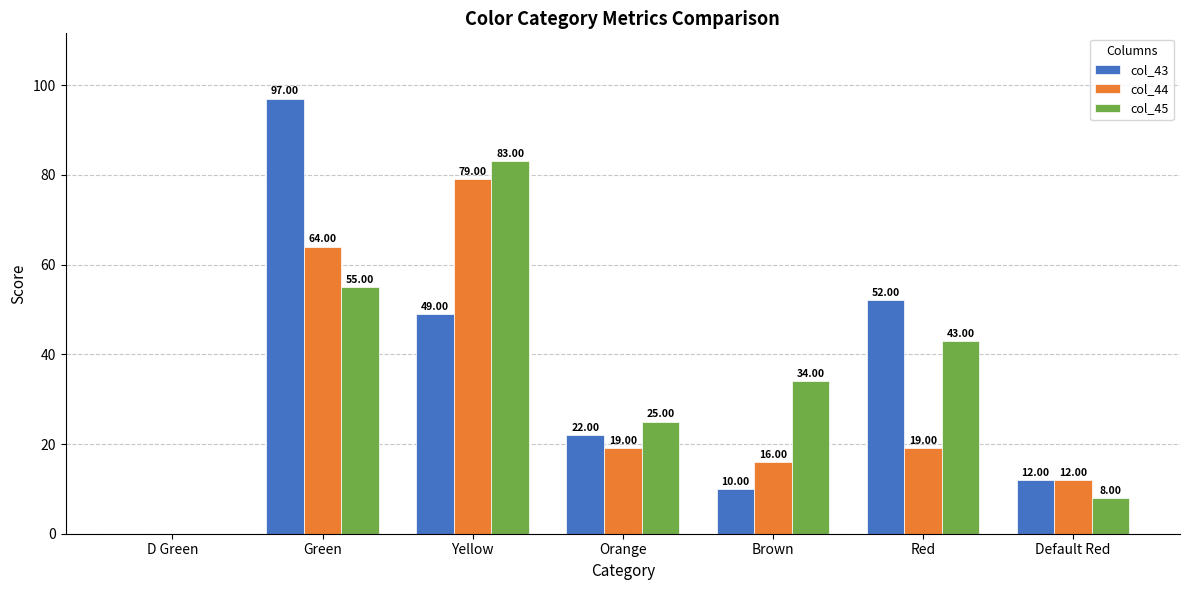

Which series has the largest total across all categories?

col_45